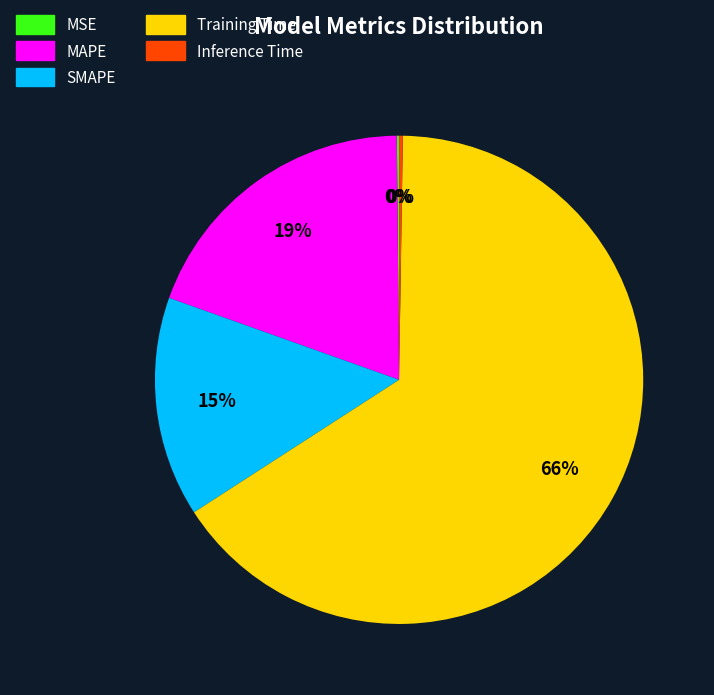

The Training Time slice represents 66% of the pie. True or false?

True